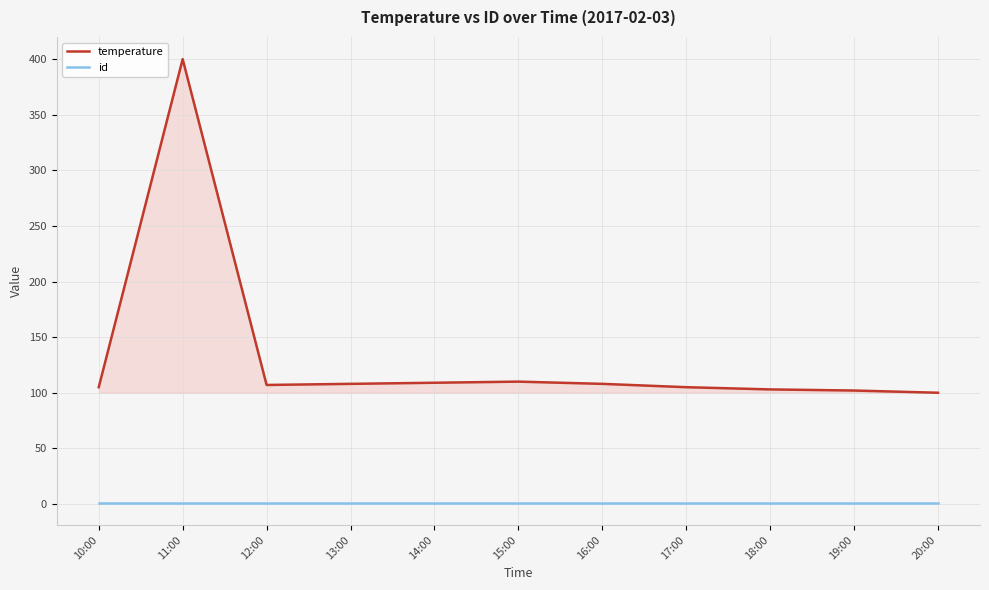

Is the value of id at 15:00 greater than the value of temperature at 20:00?

No